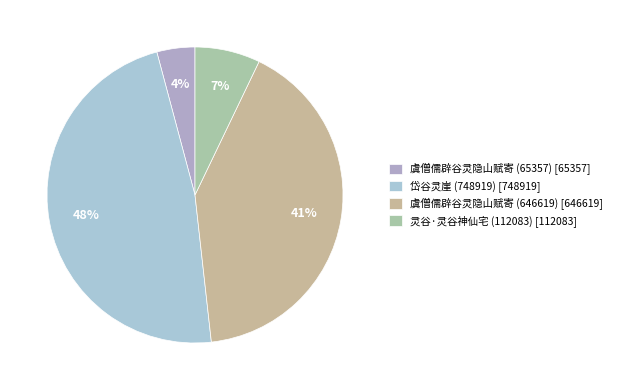

Is it true that 岱谷灵崖 (748919) is 36% of the pie?

False